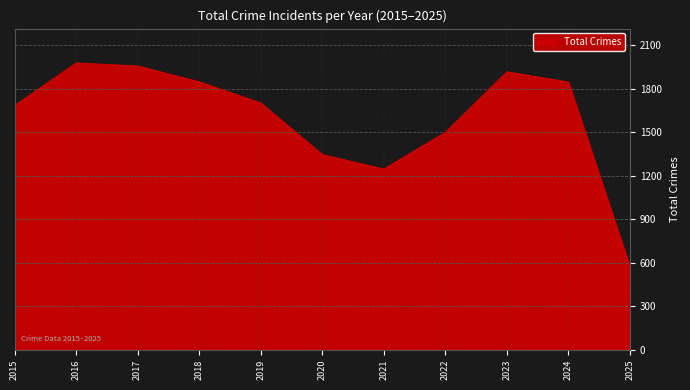

Where is the data nearest to the value 1275?

2021